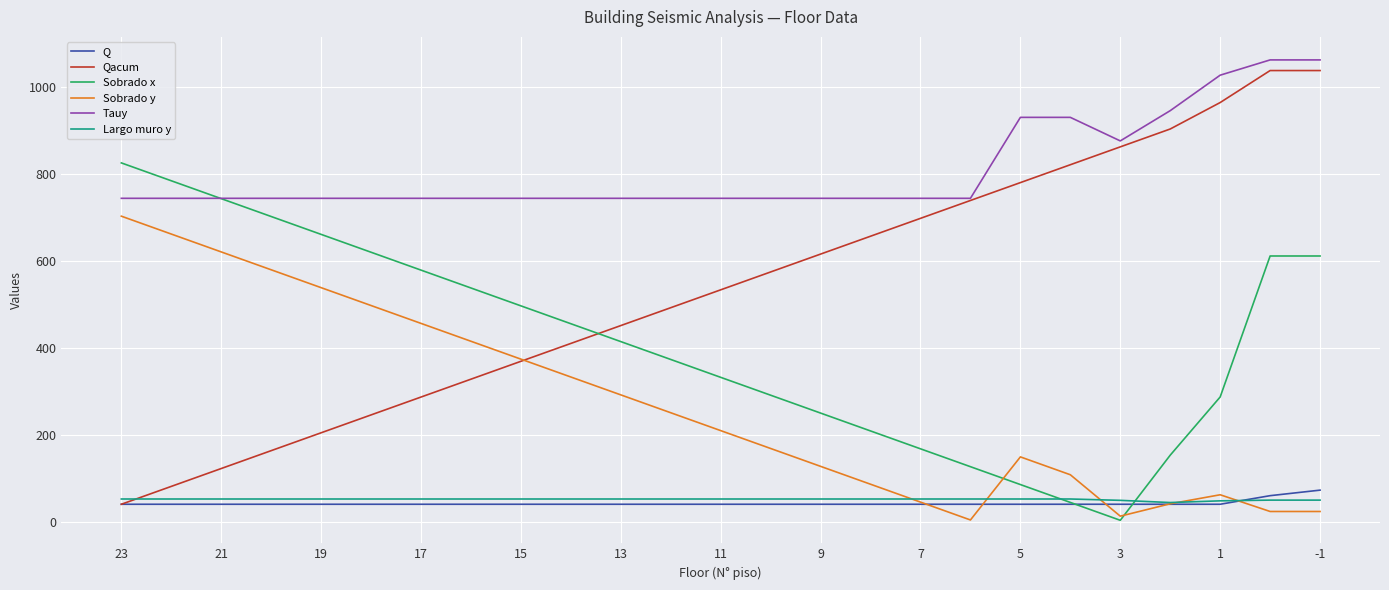

What is the lowest value of the Q series?

41.0